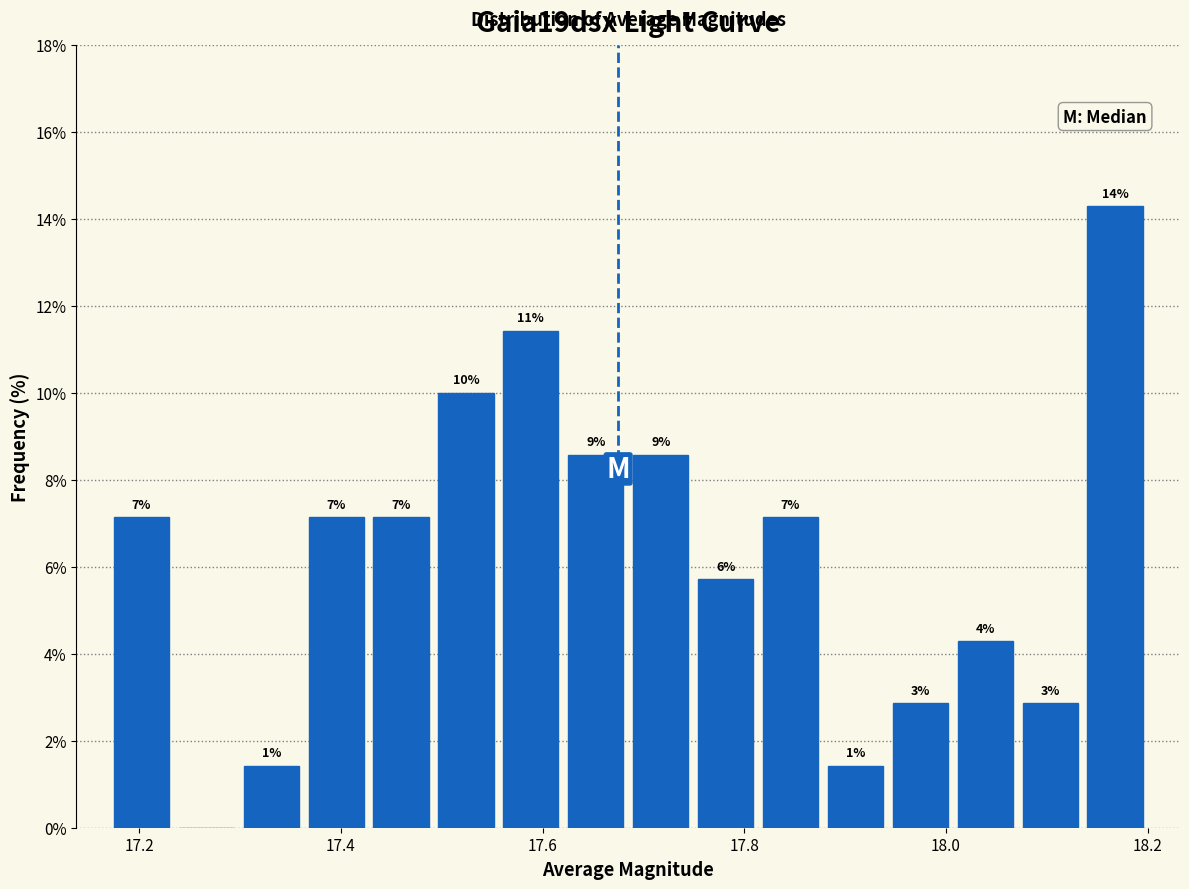

Around what value on the x-axis is the tallest bar? Give the approximate position of its centre, as read against the axis.

18.16